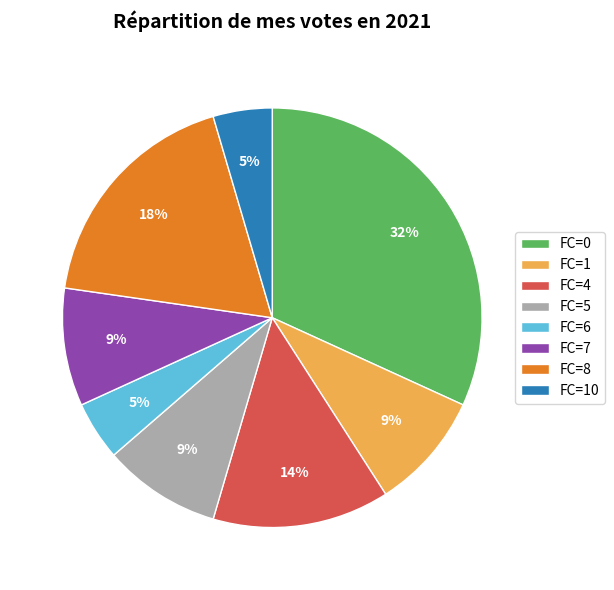

True or false: FC=7 accounts for 9% of the total.

True